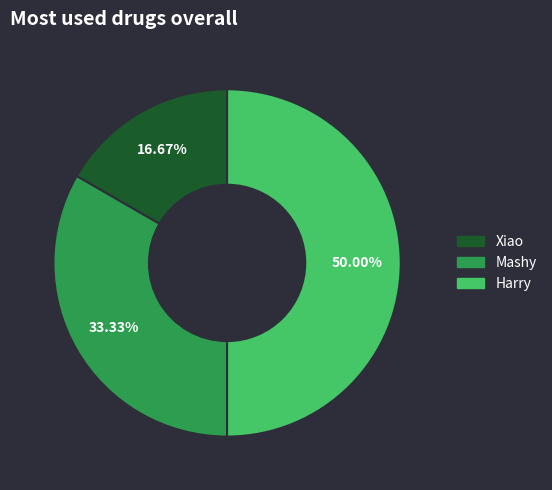

The Harry slice represents 59% of the pie. True or false?

False